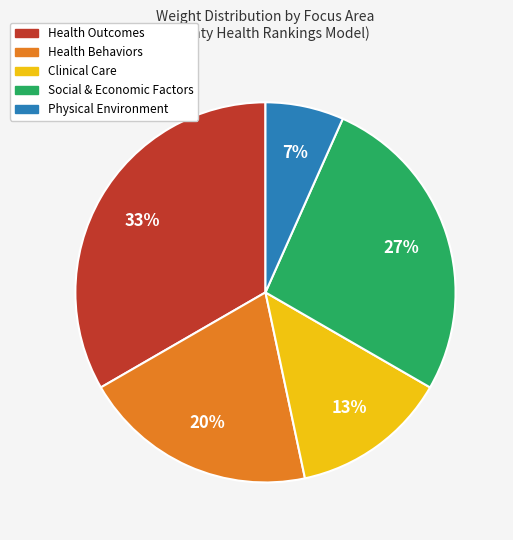

The Clinical Care slice represents 1% of the pie. True or false?

False